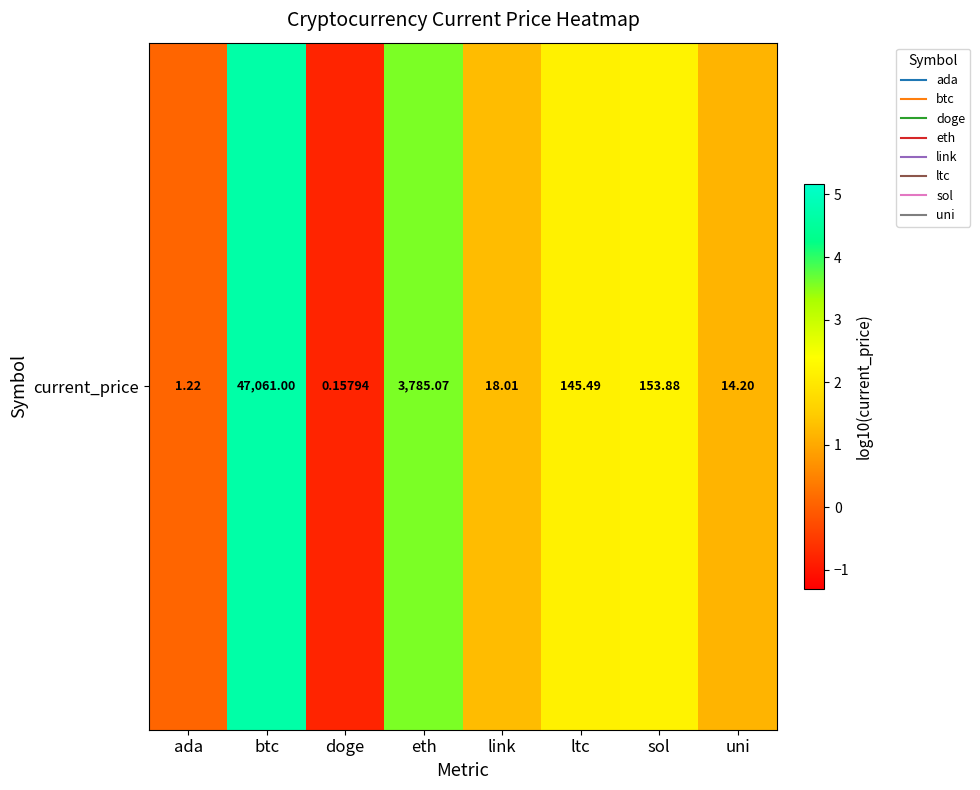

The value at btc is 4.7. True or false?

True